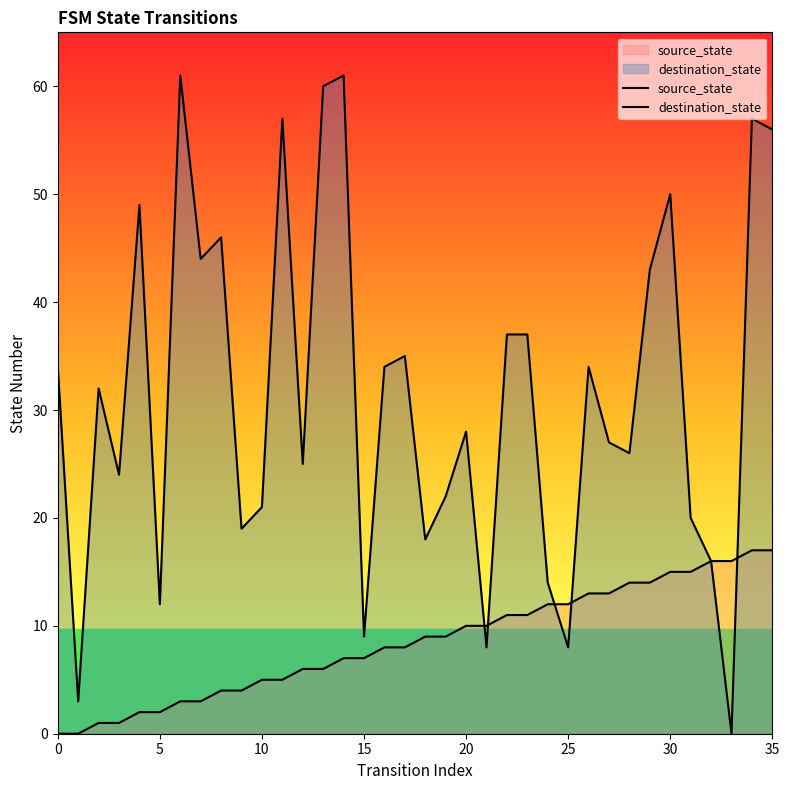

Where does the source_state series first go above 9?

20